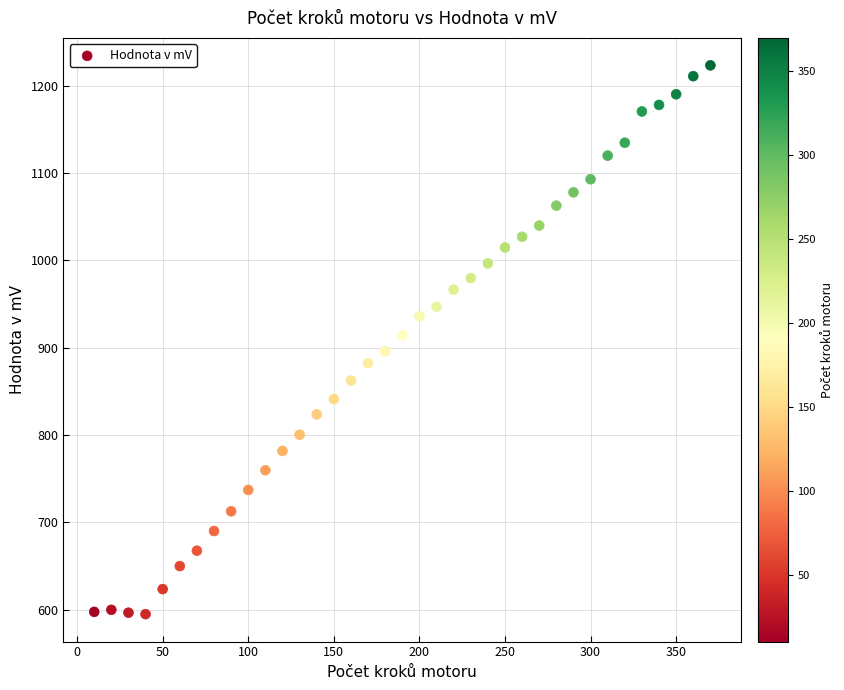

What is the range of X values (max minus min)?

360.0